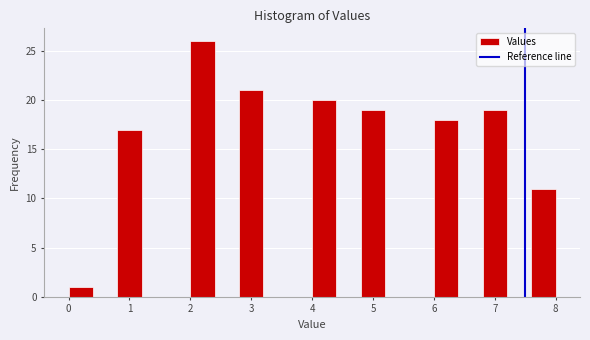

Reading left to right, transcribe this chart: for each bar, give the range it covers on the x-axis and its height. The values are not printed on the chart, so give them approximately, as read against the axis.

0.0 to 0.4: 1
0.4 to 0.8: 0
0.8 to 1.2: 17
1.2 to 1.6: 0
1.6 to 2.0: 0
2.0 to 2.4: 26
2.4 to 2.8: 0
2.8 to 3.2: 21
3.2 to 3.6: 0
3.6 to 4.0: 0
4.0 to 4.4: 20
4.4 to 4.8: 0
4.8 to 5.2: 19
5.2 to 5.6: 0
5.6 to 6.0: 0
6.0 to 6.4: 18
6.4 to 6.8: 0
6.8 to 7.2: 19
7.2 to 7.6: 0
7.6 to 8.0: 11